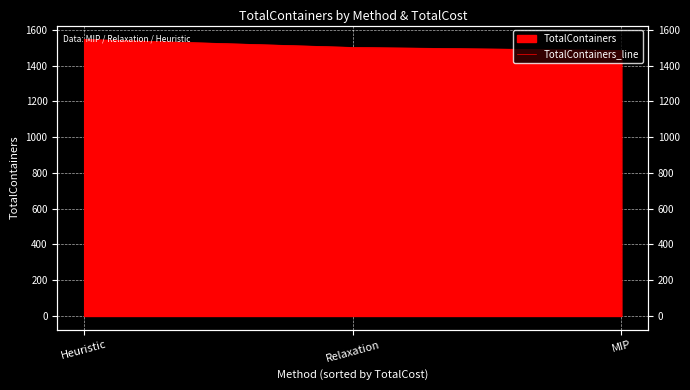

List the labels in order of value, smallest first.

MIP, Relaxation, Heuristic